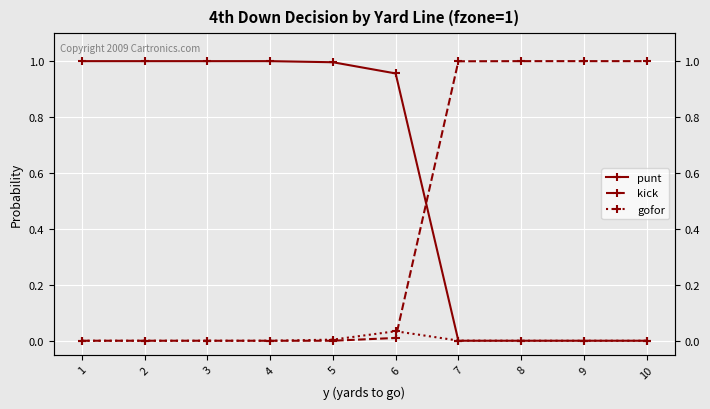

How many intersections are there between gofor and punt?

1